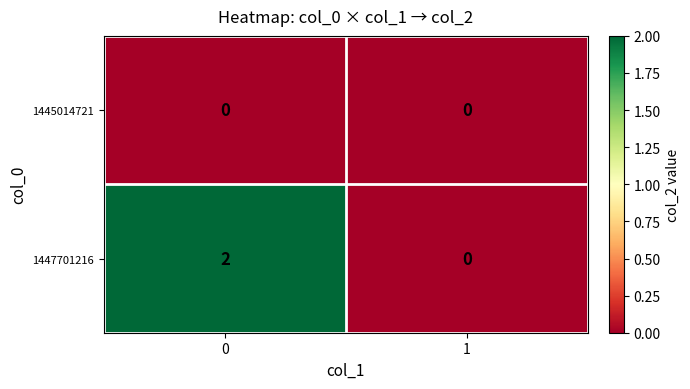

List the series in order of their overall mean, highest first.

1447701216, 1445014721